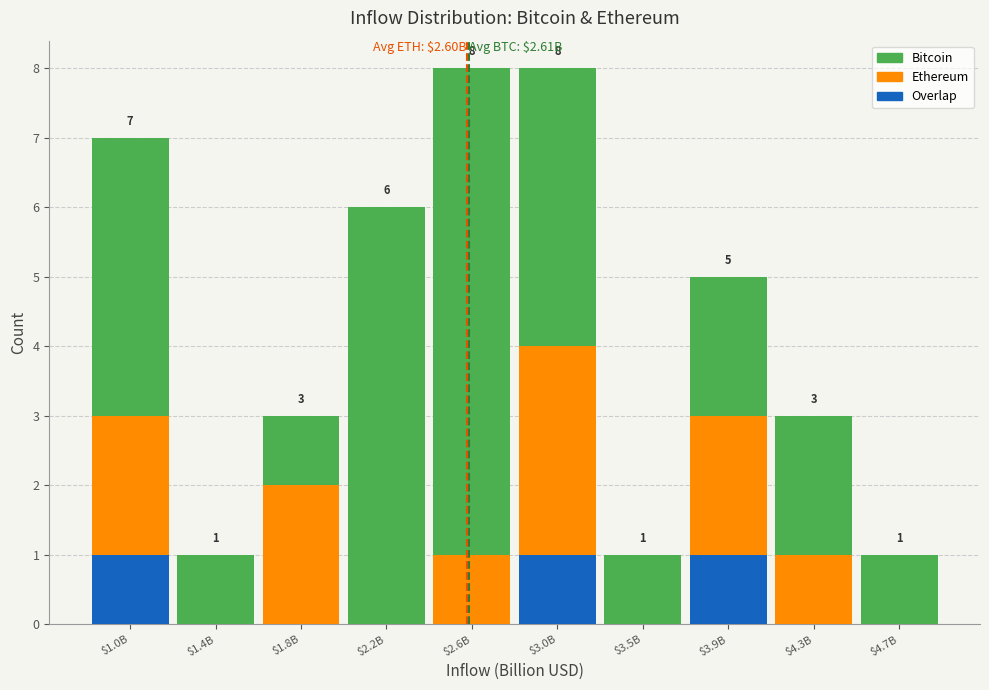

What is the total value across all series at $2.6B?

8